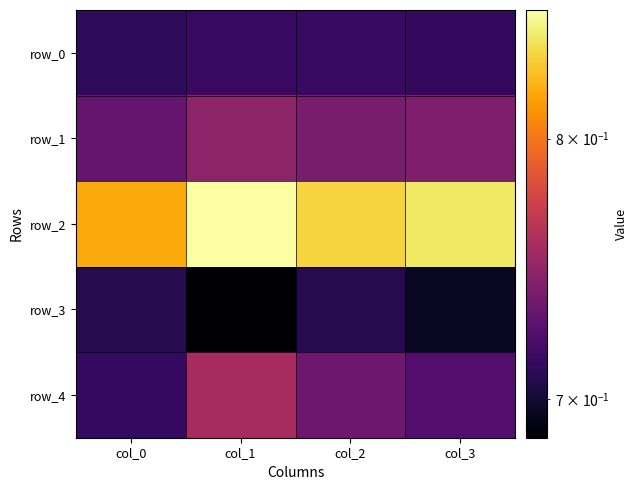

List the labels in order of row_0 value, largest first.

col_1, col_2, col_3, col_0